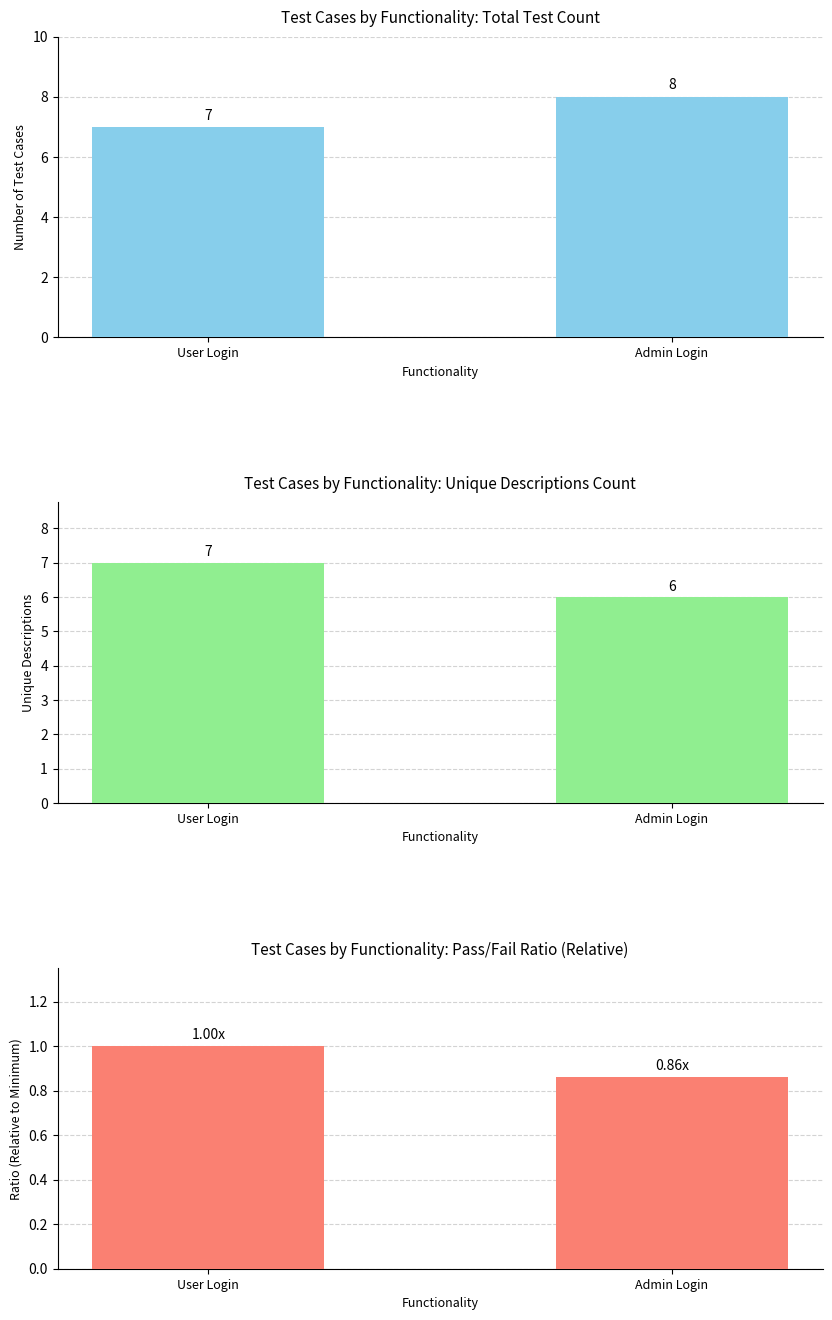

The Unique Descriptions series shows 6.0 at Admin Login. True or false?

True